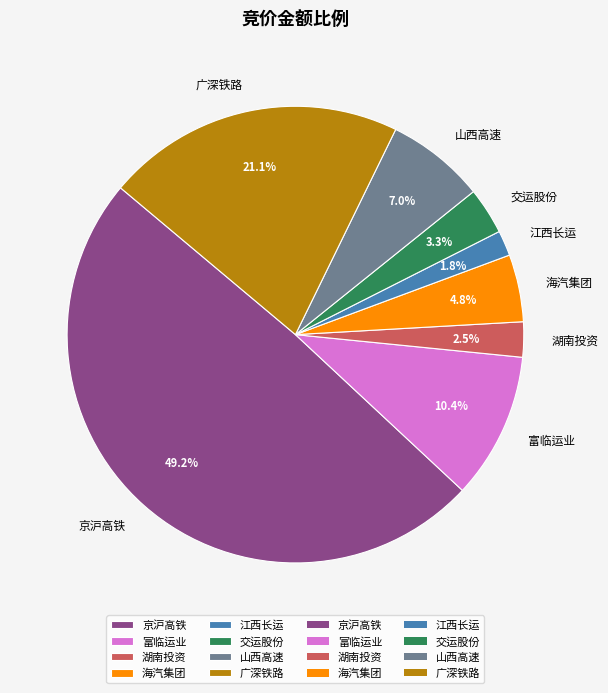

To the nearest percent, what percentage of the pie is 山西高速?

7%